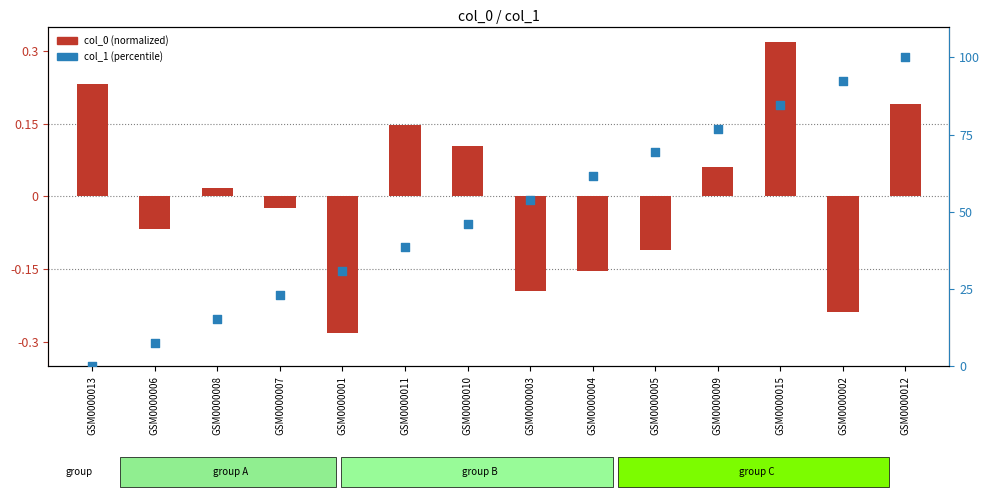

Is the value of col_1 (percentile) at GSM0000009 greater than the value of col_0 (normalized) at GSM0000007?

Yes